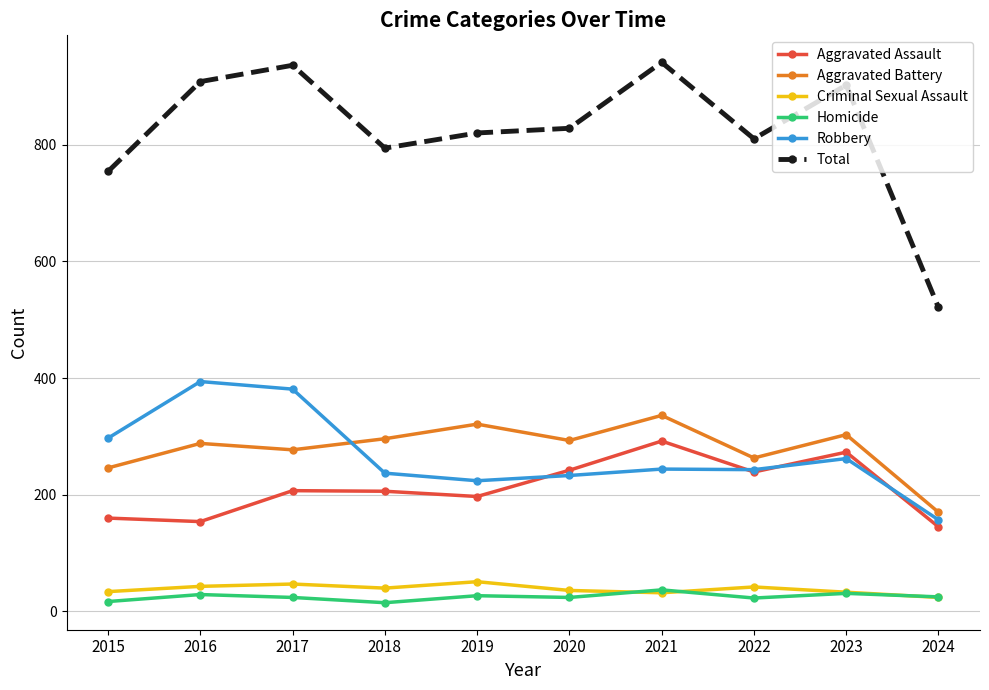

True or false: Robbery and Aggravated Battery intersect in this chart.

True